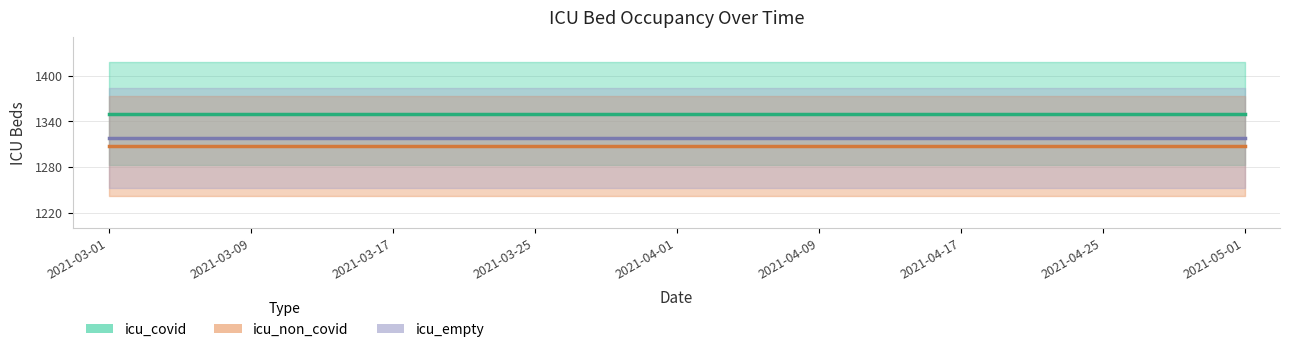

Rank the series at 2021-04-17 from highest to lowest value.

icu_covid, icu_empty, icu_non_covid